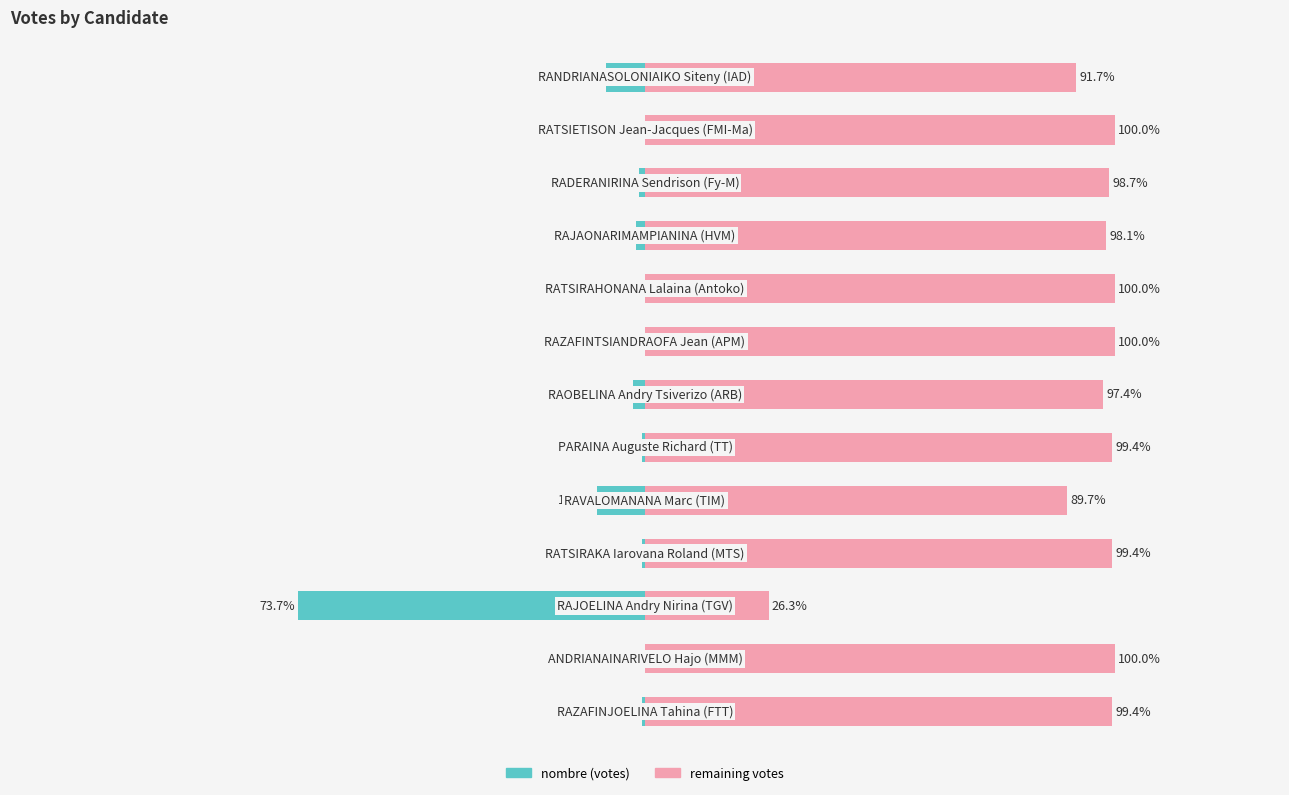

What is the value of the nombre (votes) bar at the 7th from the left?

-4